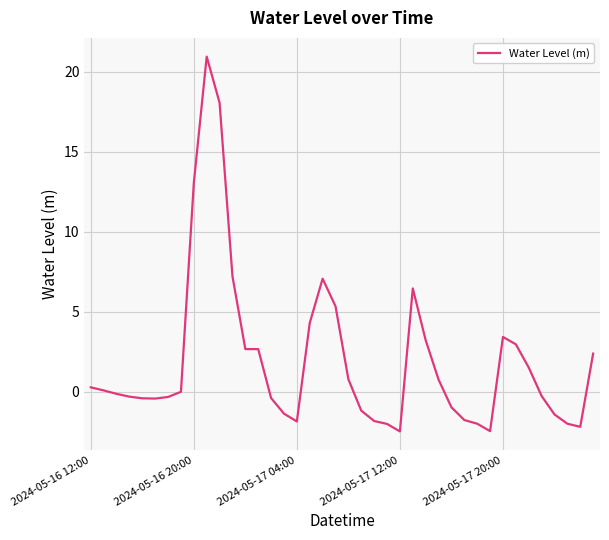

What is the difference between the maximum and minimum values?

23.4